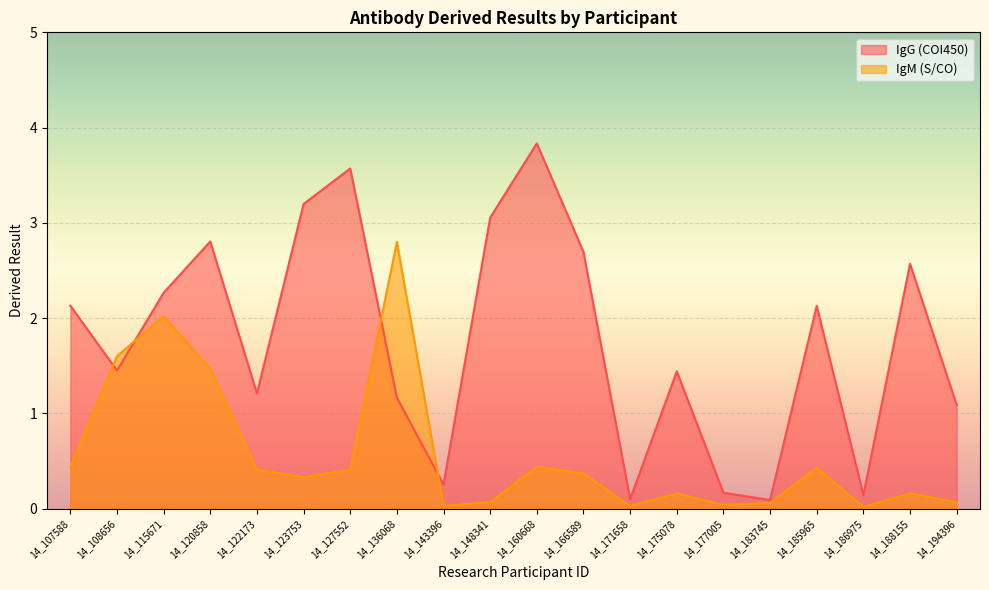

What is the sum of the IgG (COI450) values at 14_171658 and 14_136068?

1.3